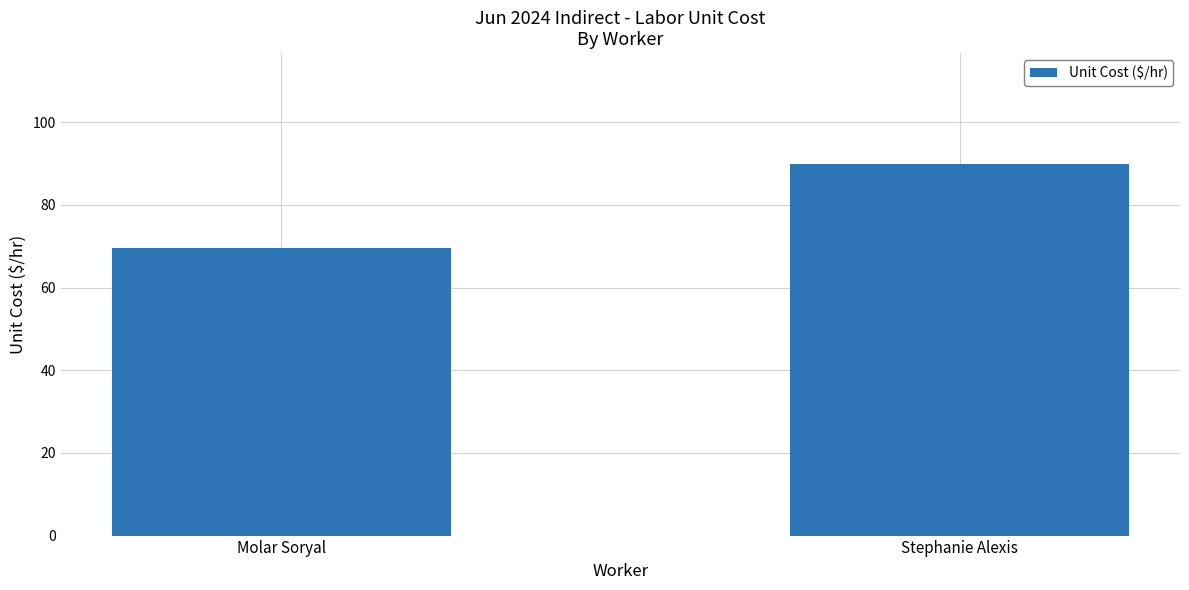

Rank the categories by value from highest to lowest.

Stephanie Alexis, Molar Soryal